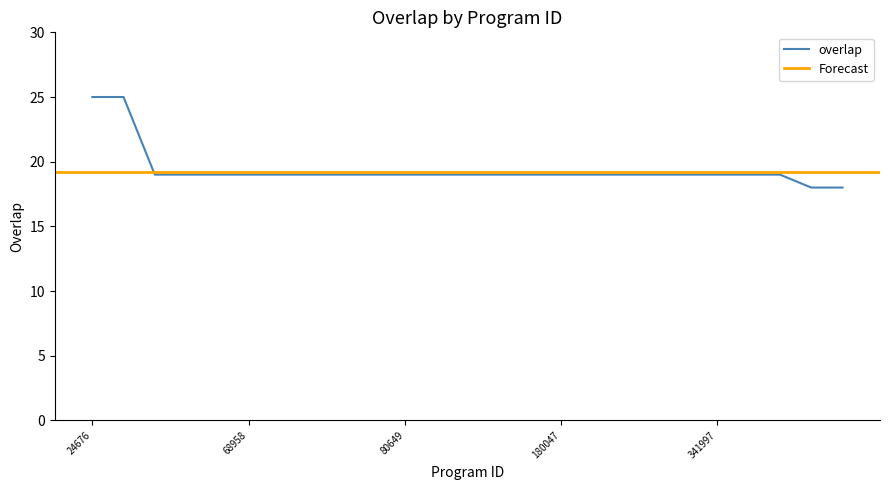

The chart shows a value of 26 at 126588. True or false?

False